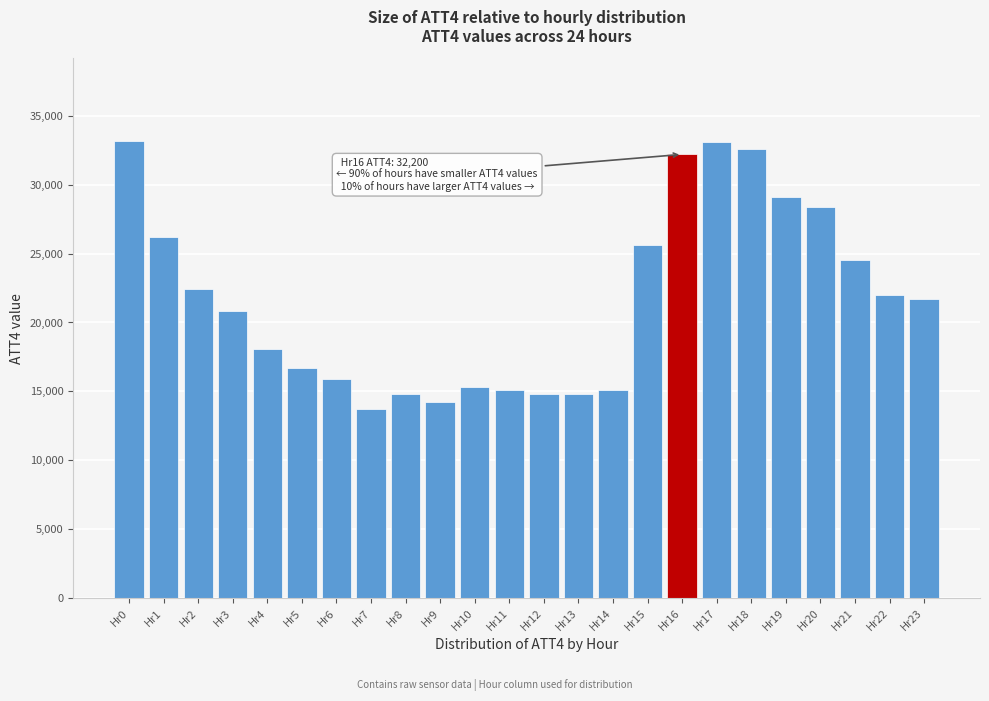

What is the average value?

21679